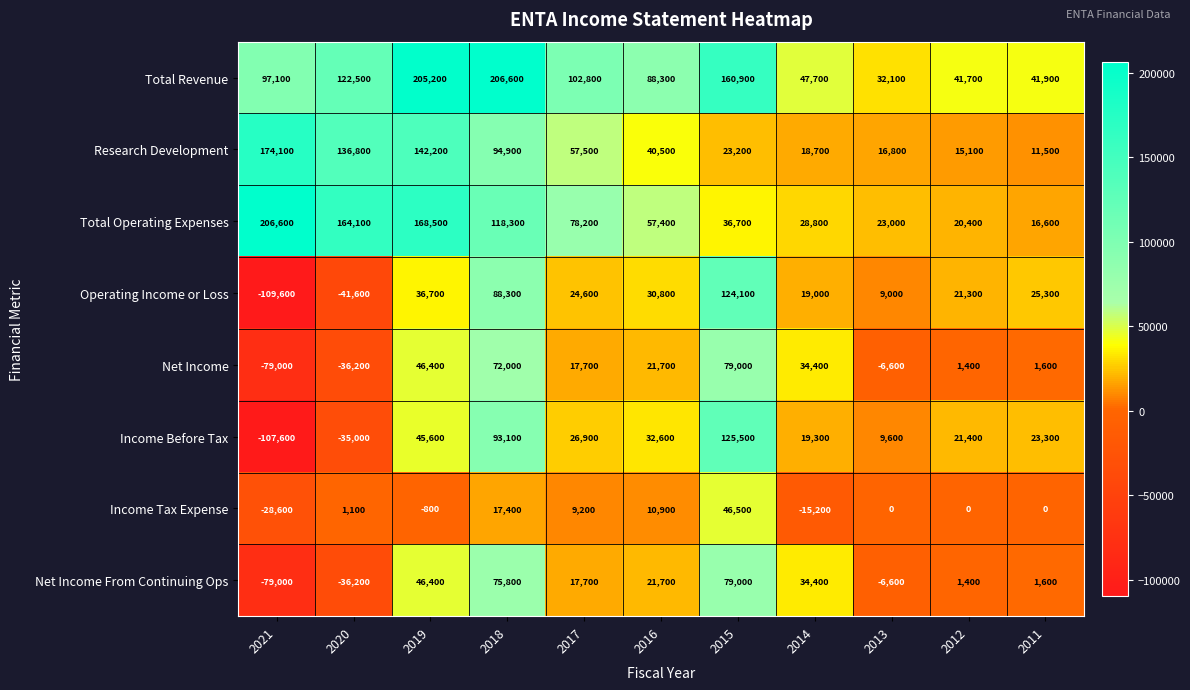

What is the greatest value displayed?

206600